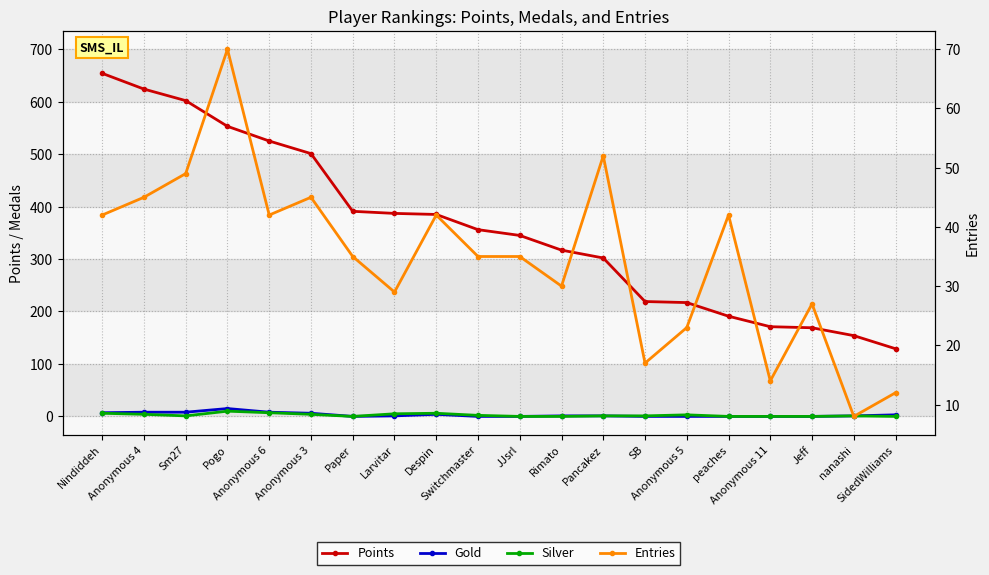

What is the highest value of the Points series?

654